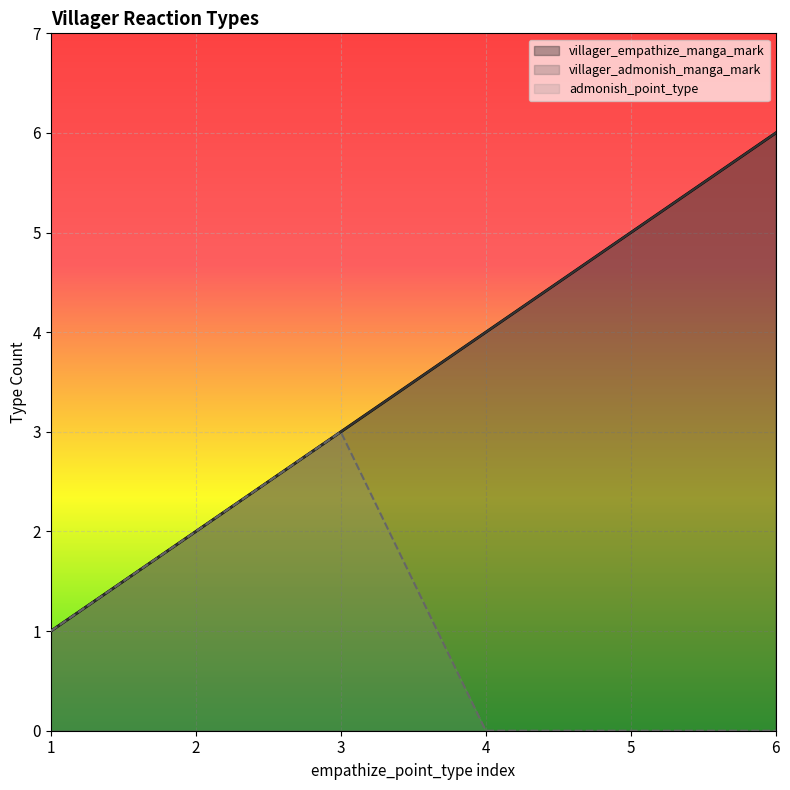

Reading left to right, list all the values displayed in this chart.

villager_empathize_manga_mark: 1=1	2=2	3=3	4=4	5=5	6=6
villager_admonish_manga_mark: 1=1	2=2	3=3	4=4	5=5	6=6
admonish_point_type: 1=1	2=2	3=3	4=0	5=0	6=0